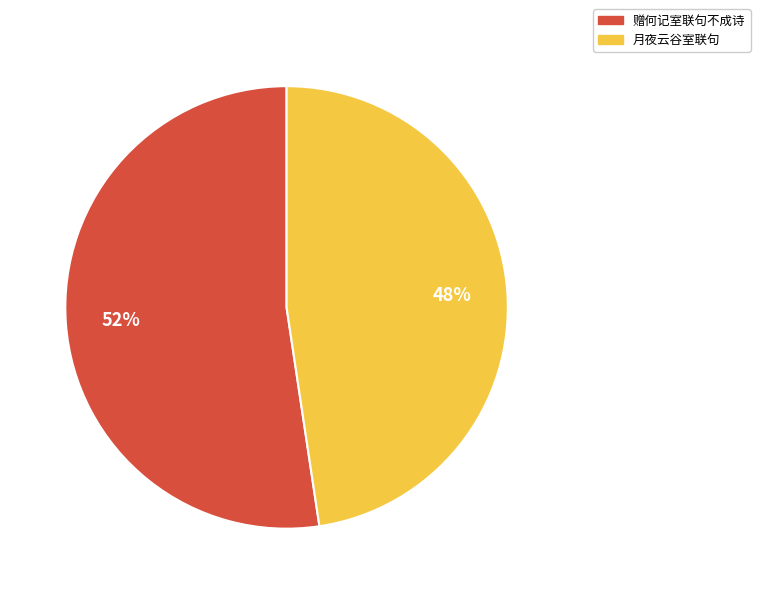

Between 赠何记室联句不成诗 and 月夜云谷室联句, which is larger?

赠何记室联句不成诗